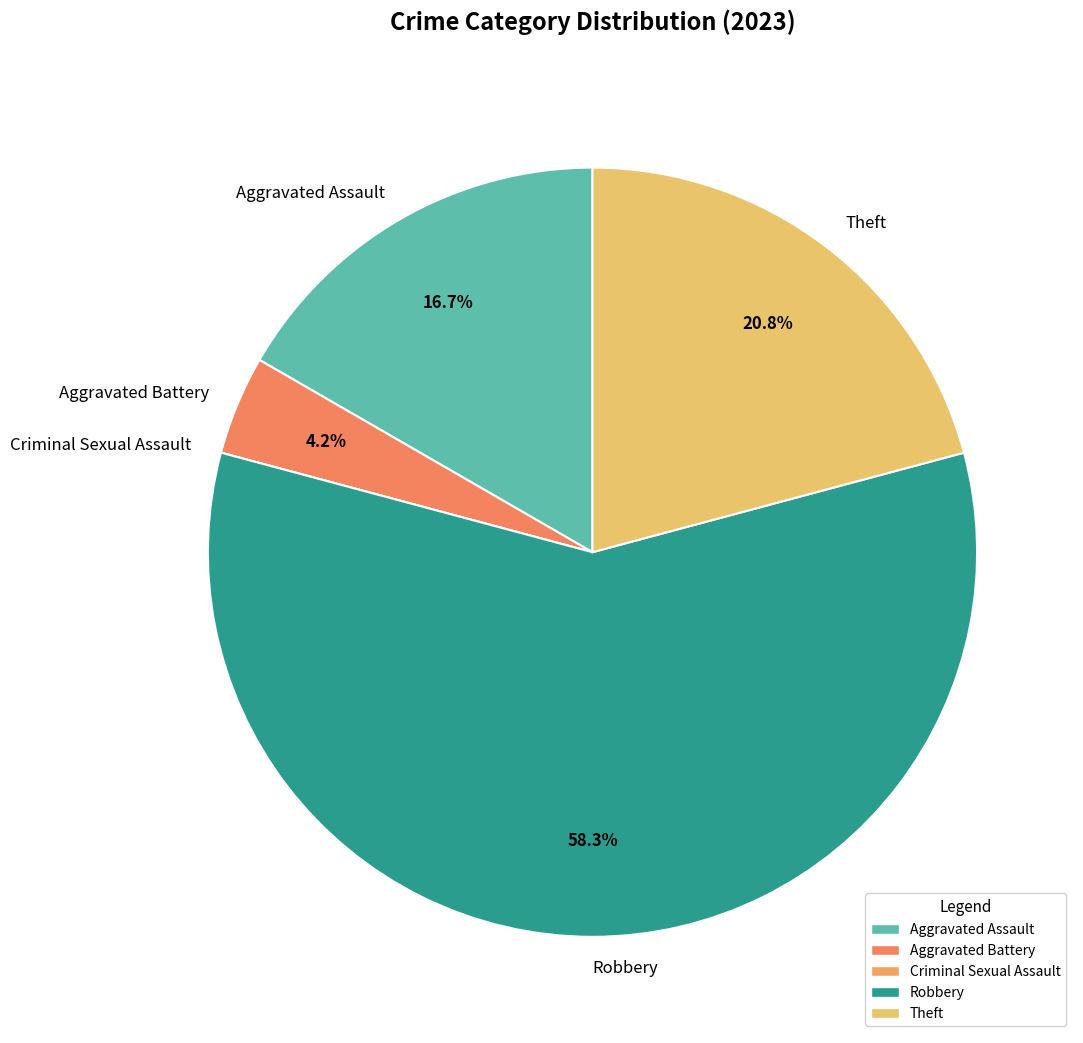

Do Aggravated Assault and Aggravated Battery together represent more than half of the pie?

No